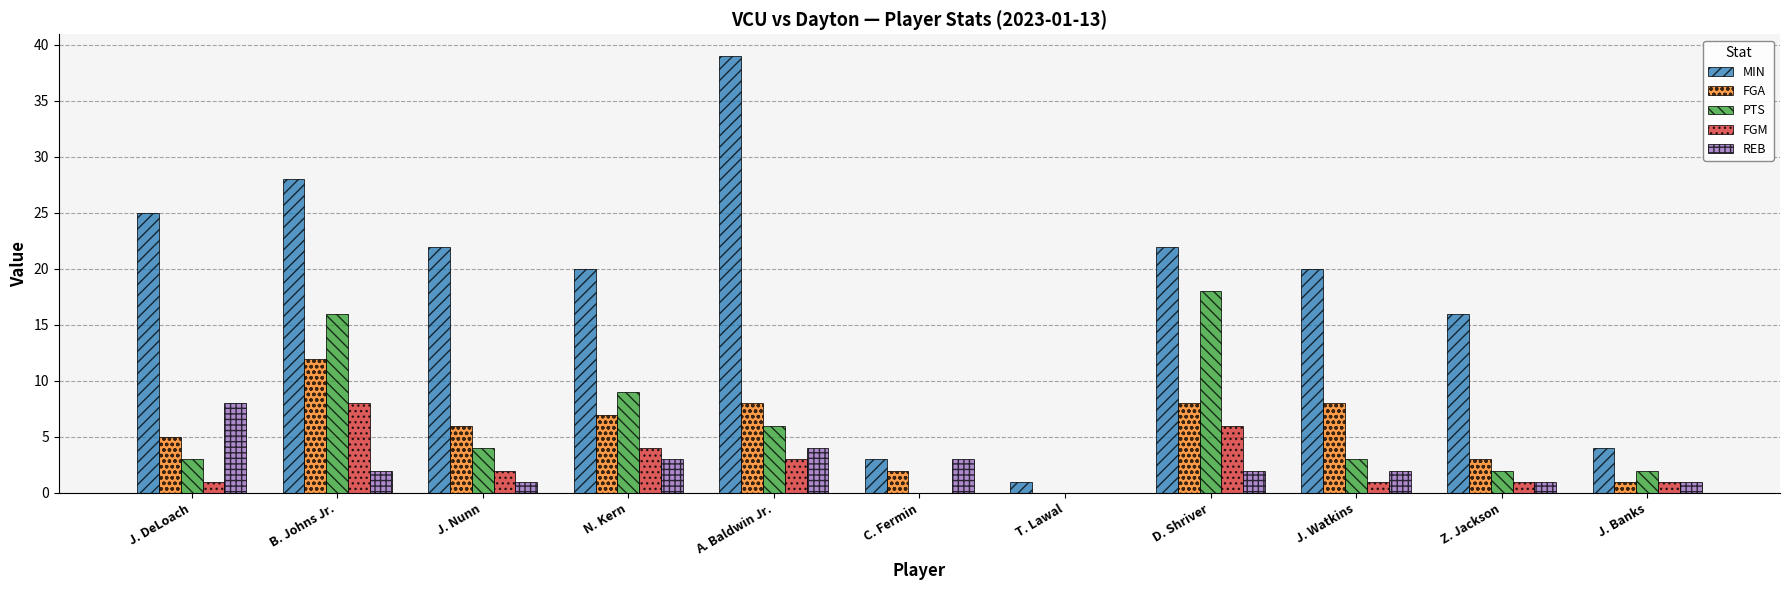

The value of PTS at J. Nunn is 4. True or false?

True